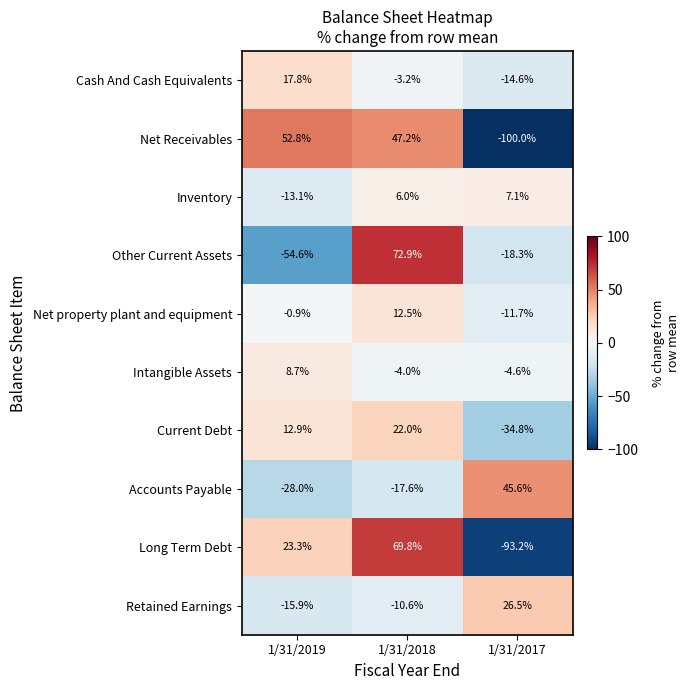

Which category has the lowest value across all series?

1/31/2017